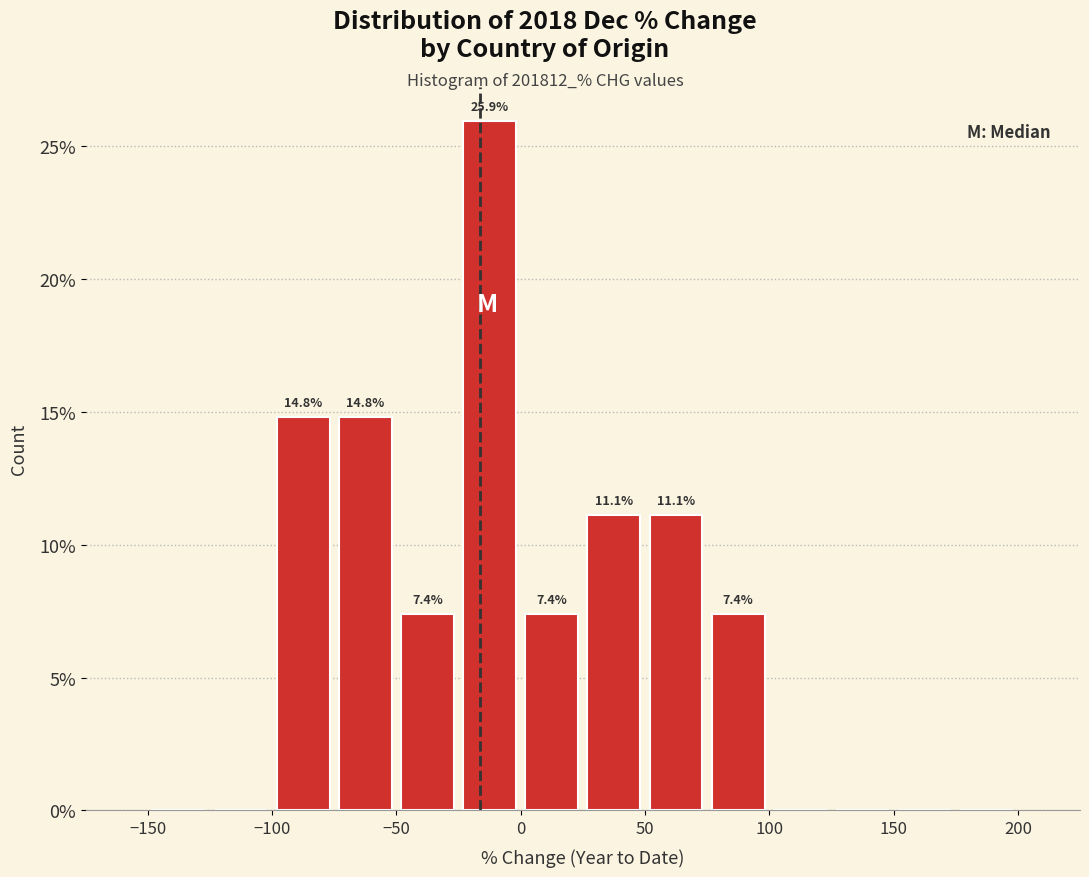

Which range on the x-axis has the tallest bar?

-25 to 0